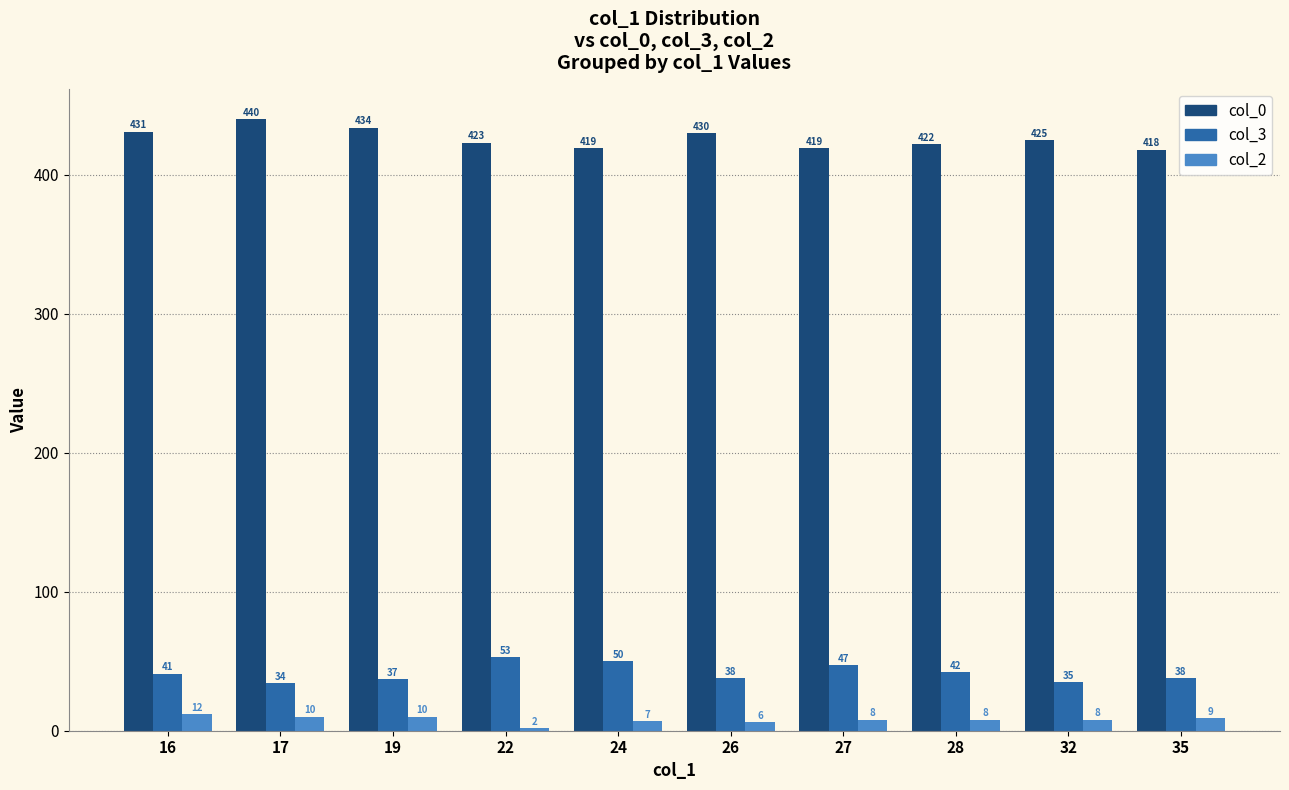

Is it true that col_2 equals 8 at 28?

True